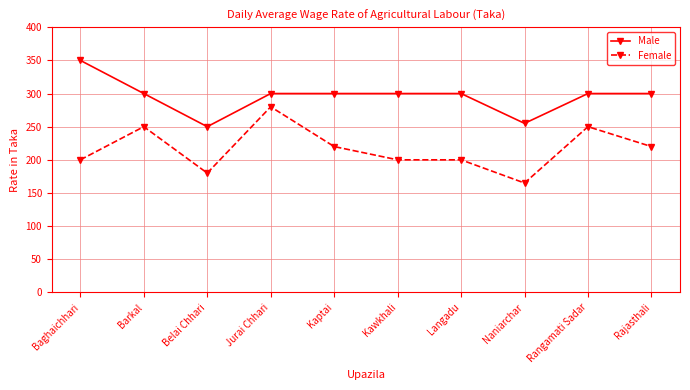

What is the greatest value displayed?

350